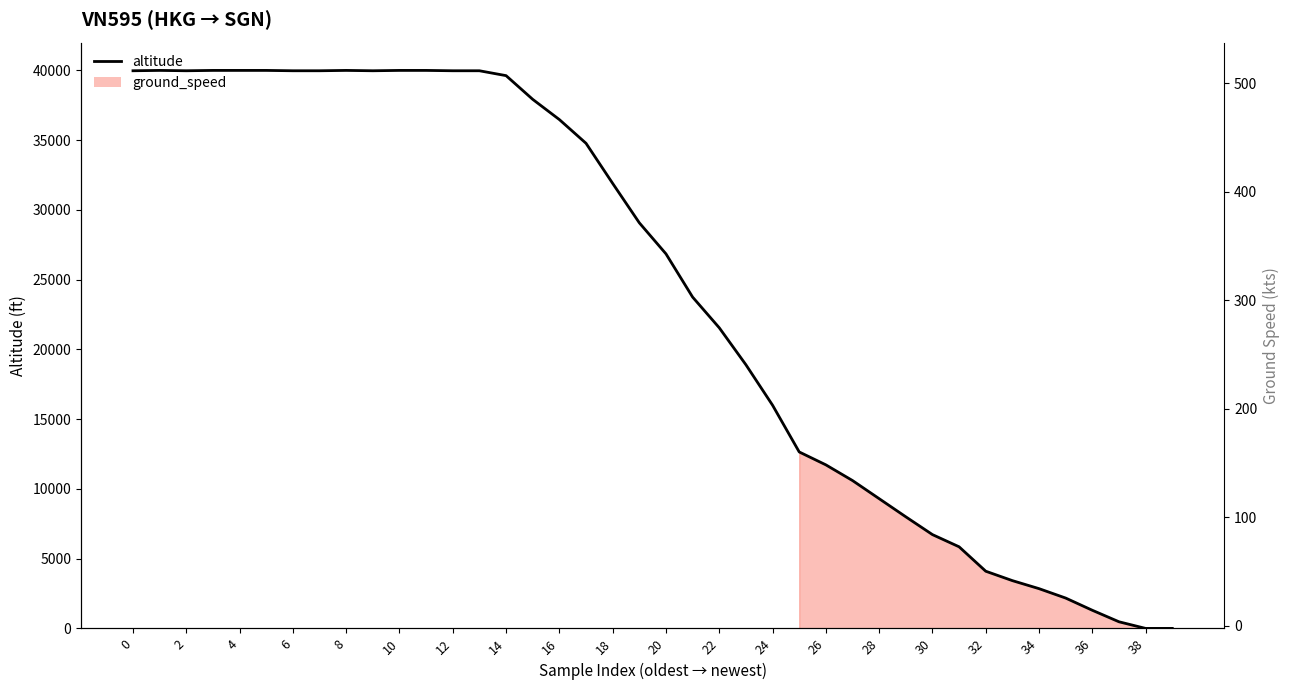

Reading right to left, extract all data points from this chart.

0	0	475	1300	2175	2850	3425	4100	5850	6725	8000	9300	10600	11725	12650	16000	18900	21550	23750	26850	29075	31900	34775	36475	37925	39625	39975	39975	40000	40000	39975	40000	39975	39975	40000	40000	40000	39975	40000	39975